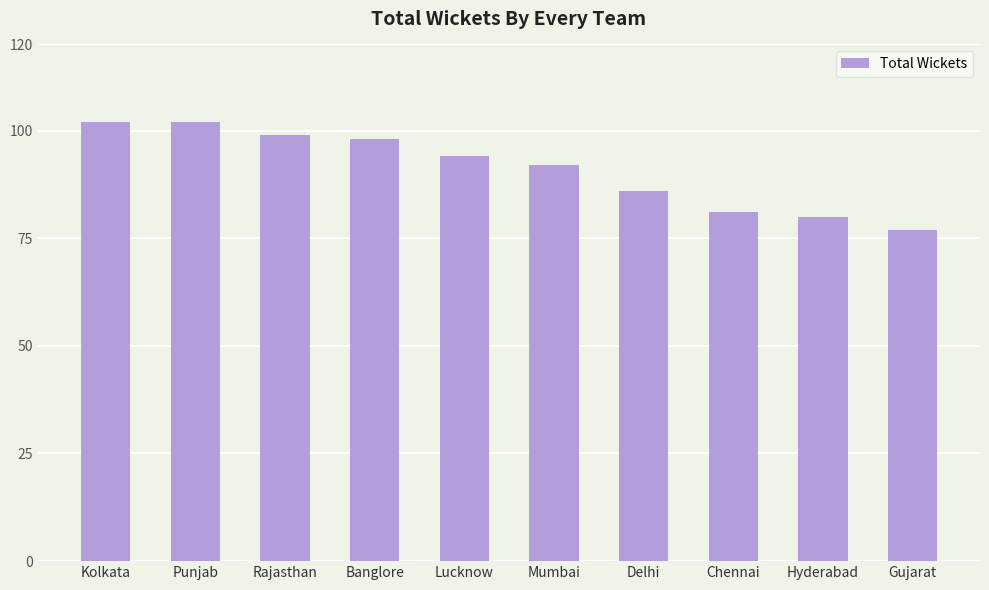

What is the maximum value shown in the chart?

102